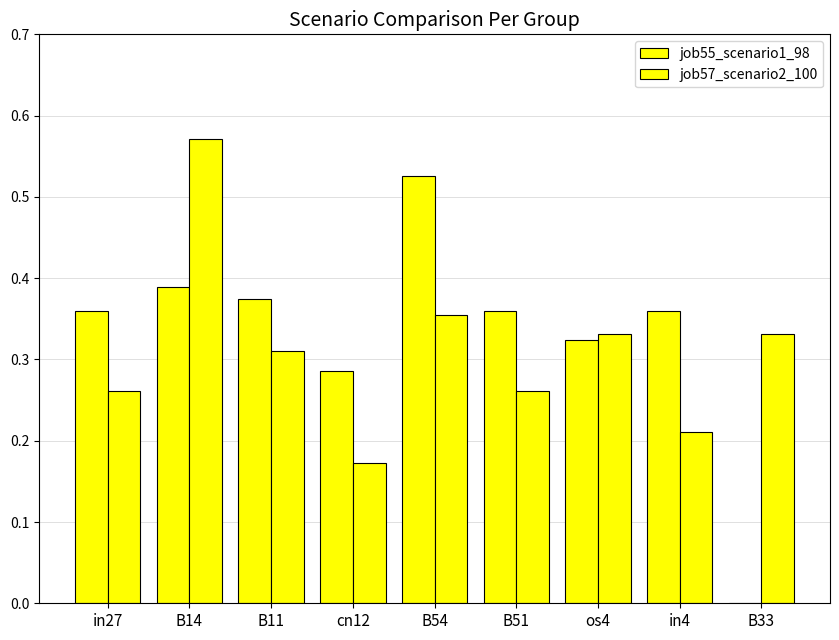

List the series in order of their overall mean, highest first.

job55_scenario1_98, job57_scenario2_100